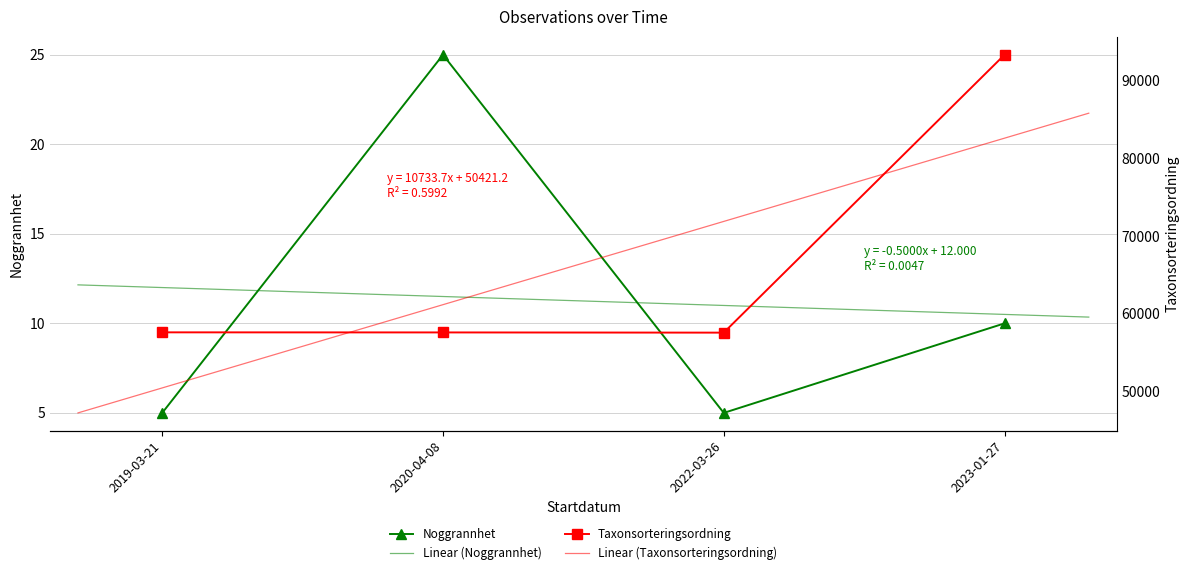

Between 2019-03-21 and 2020-04-08, which series saw the biggest shift?

Noggrannhet